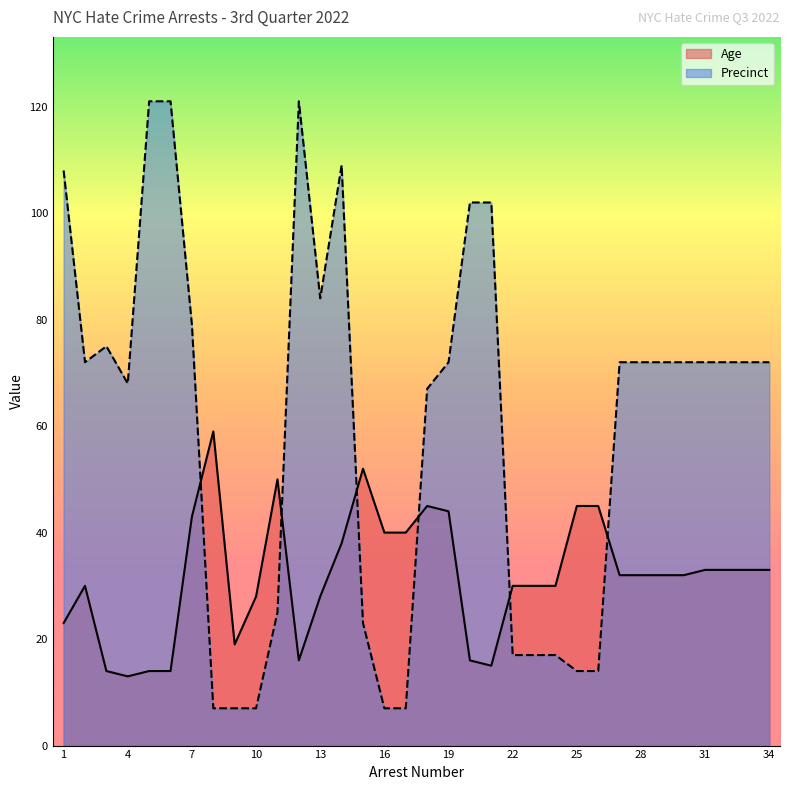

Where does the Age series first go above 32?

7